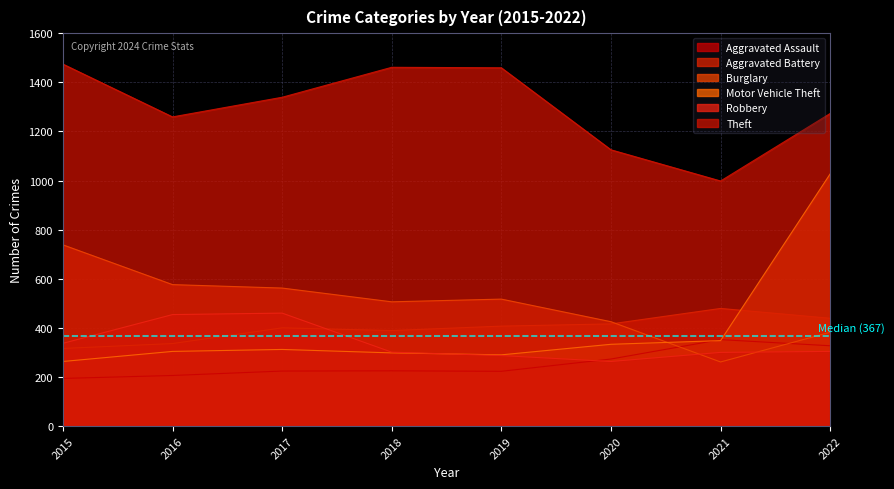

Which series changed the most between 2016 and 2018?

Theft